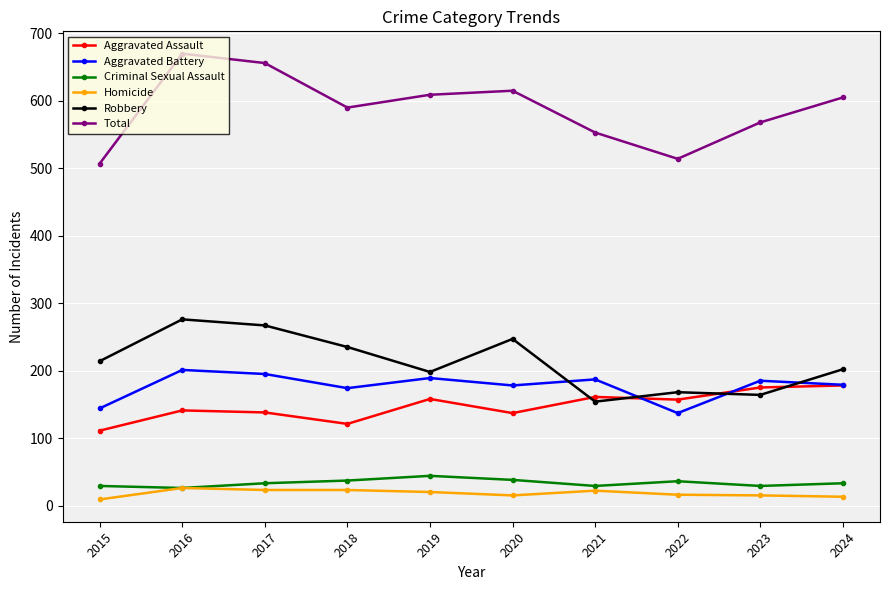

True or false: Homicide and Aggravated Assault intersect in this chart.

False